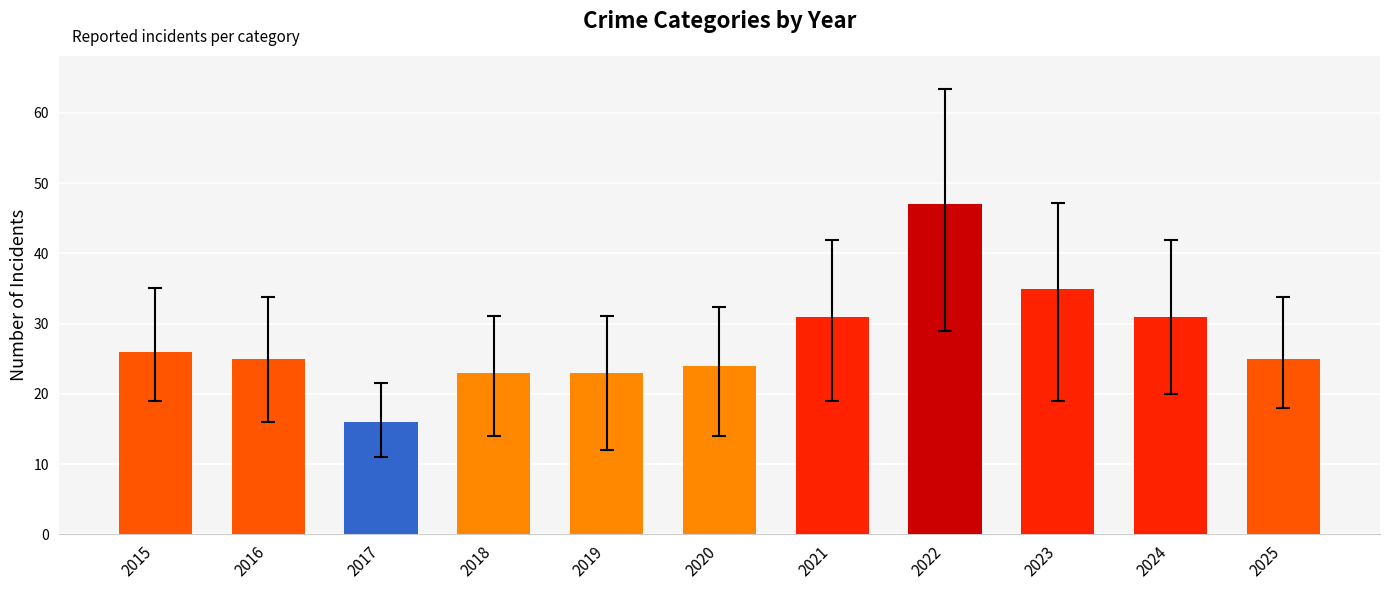

What is the change in value from 2020 to 2021?

+7